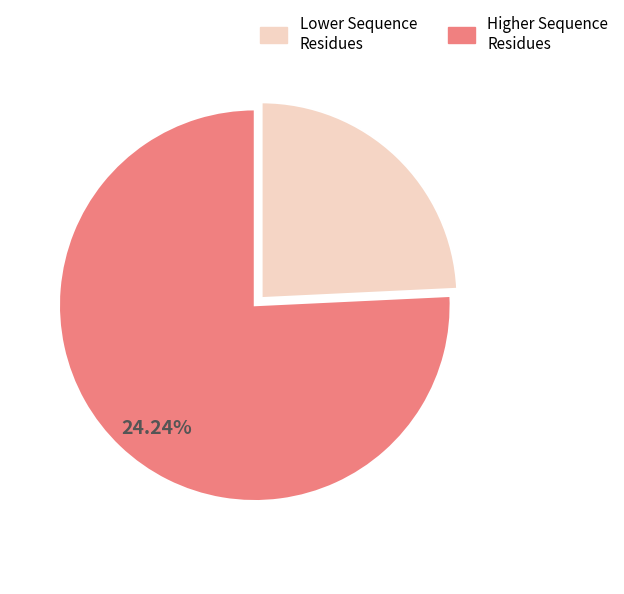

Is it true that Higher Sequence Residues is 76% of the pie?

True